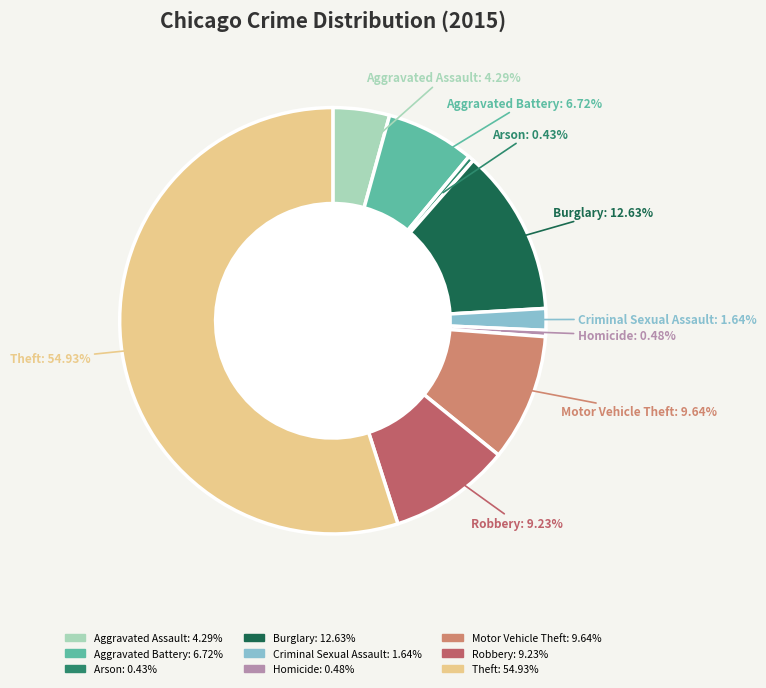

Count the number of slices in the pie.

9